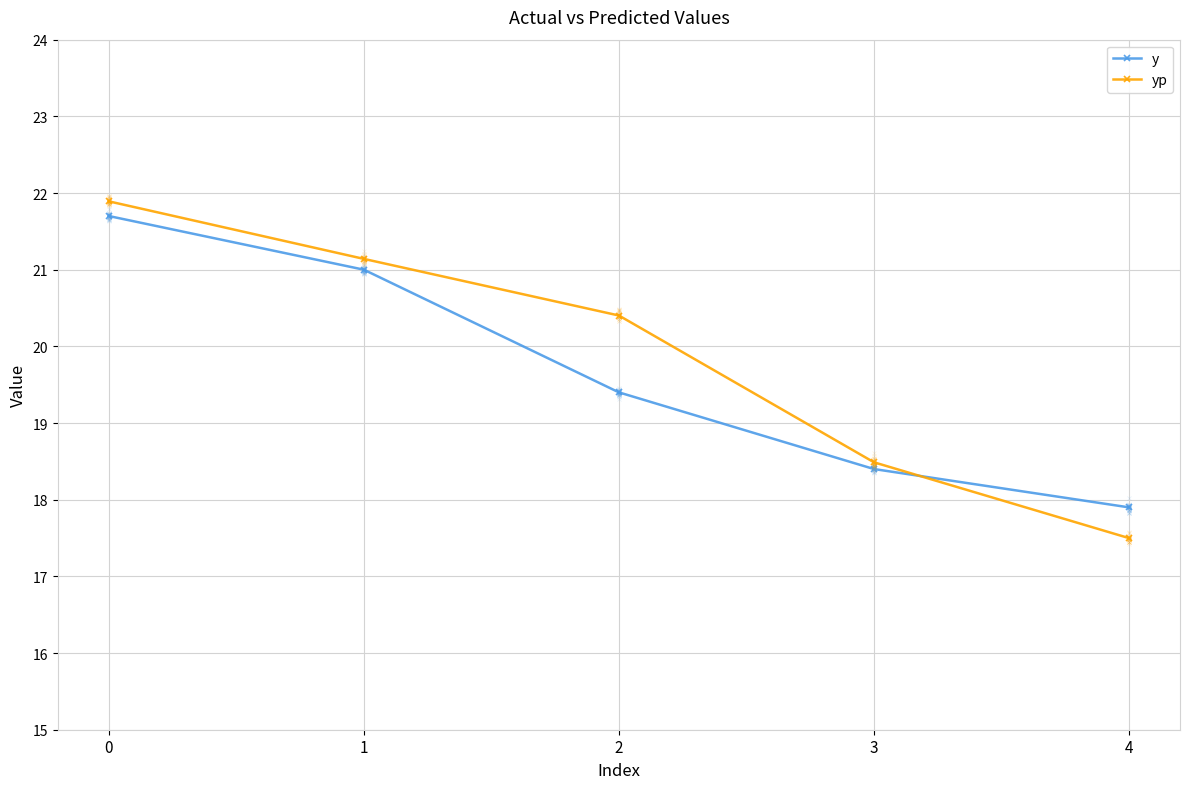

Rank the series by their maximum value, from highest to lowest.

yp, y